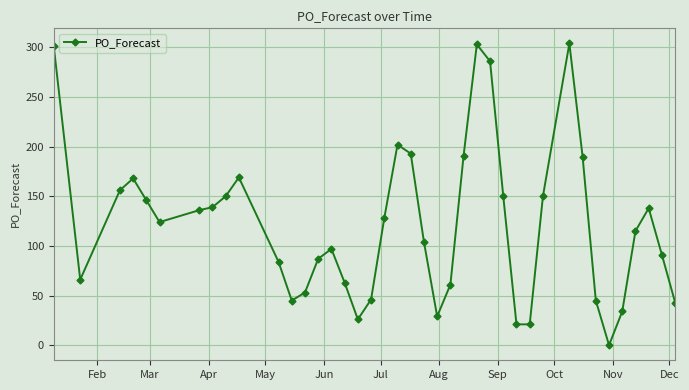

What is the maximum value shown in the chart?

304